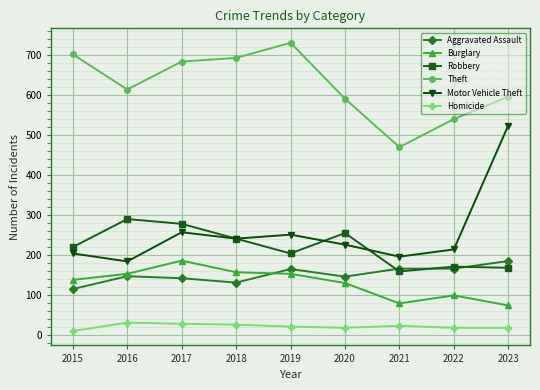

In Burglary, how many points are higher than both neighbors (excluding endpoints)?

2